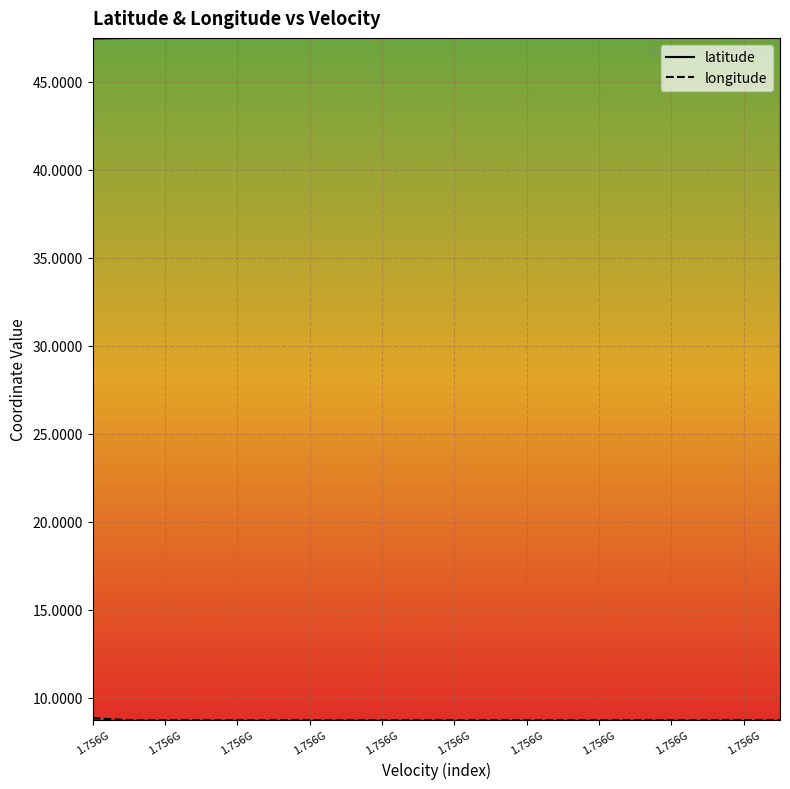

The longitude series shows 8.8 at 1.756G. True or false?

True